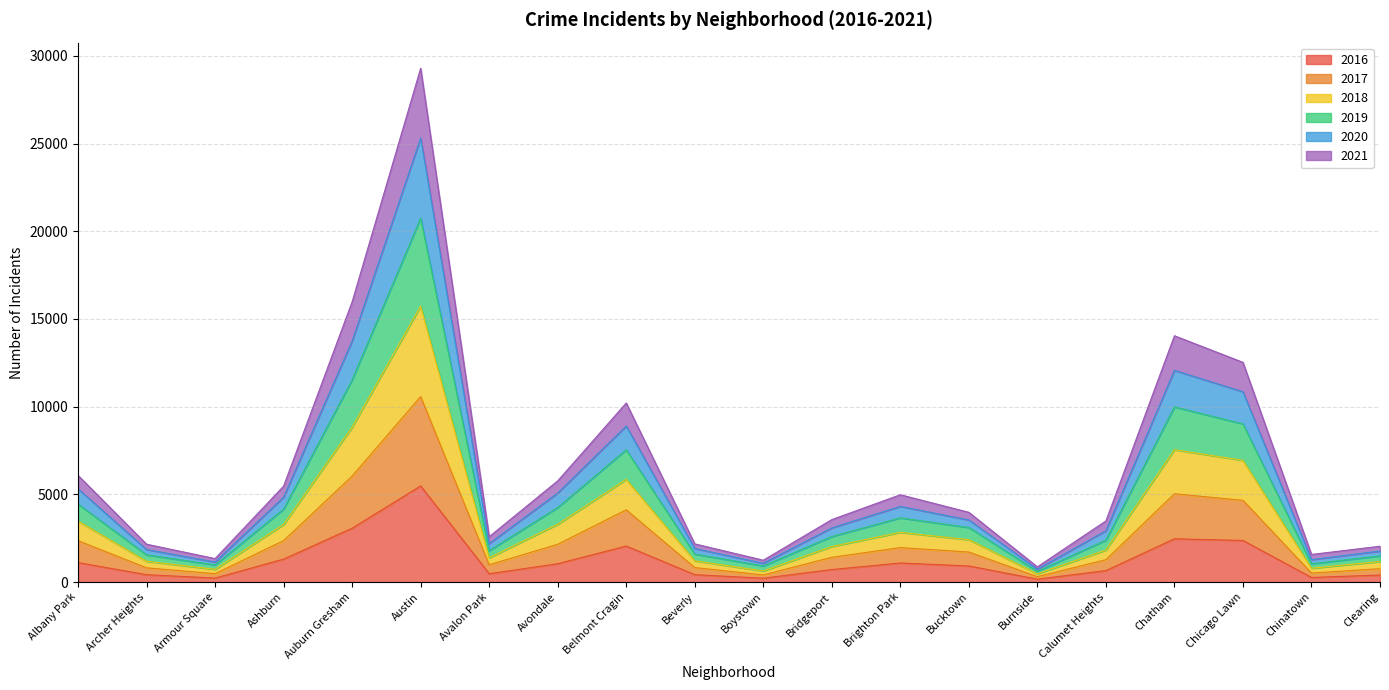

What is the label of the 12th point from the left?

Bridgeport